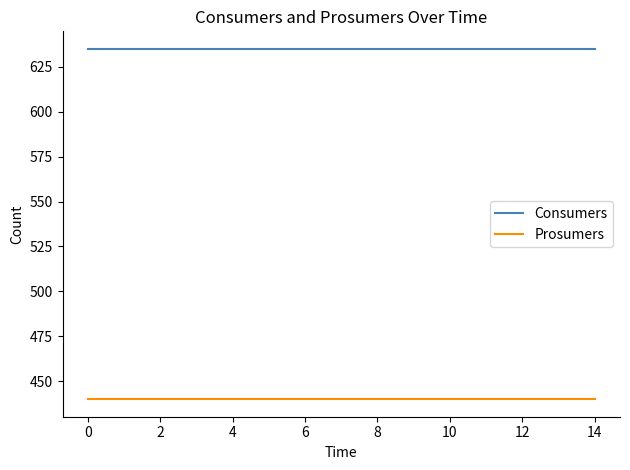

Reading left to right, transcribe all the data shown in this chart.

Consumers: 635	635	635	635	635	635	635	635	635	635	635	635	635	635	635
Prosumers: 440	440	440	440	440	440	440	440	440	440	440	440	440	440	440